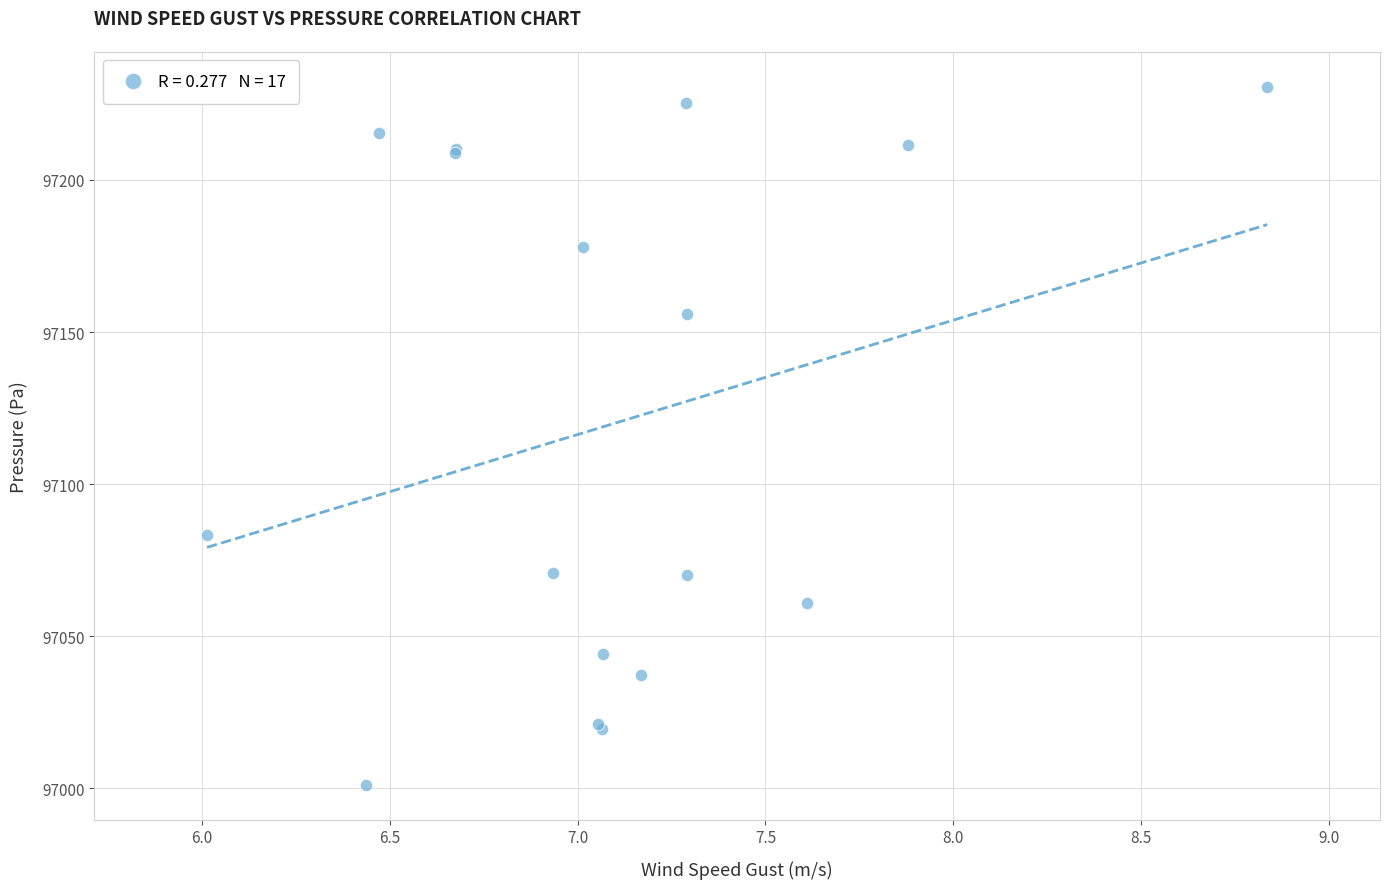

What Y value in the scatter plot is closest to 97115?

97083.1